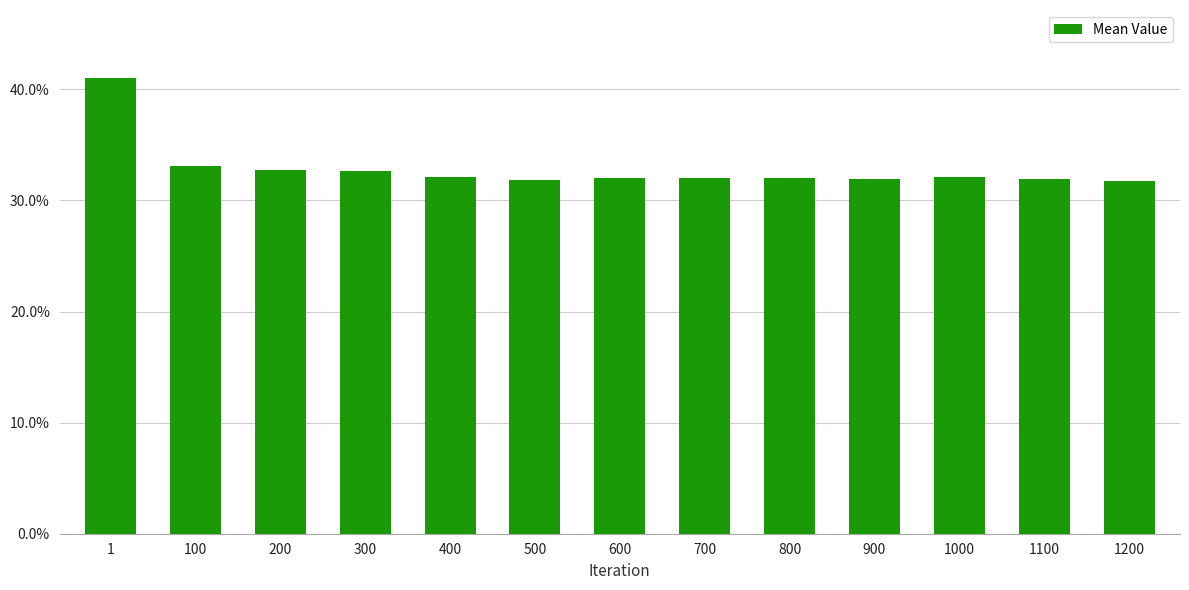

Which has a higher value, 400 or 100?

100